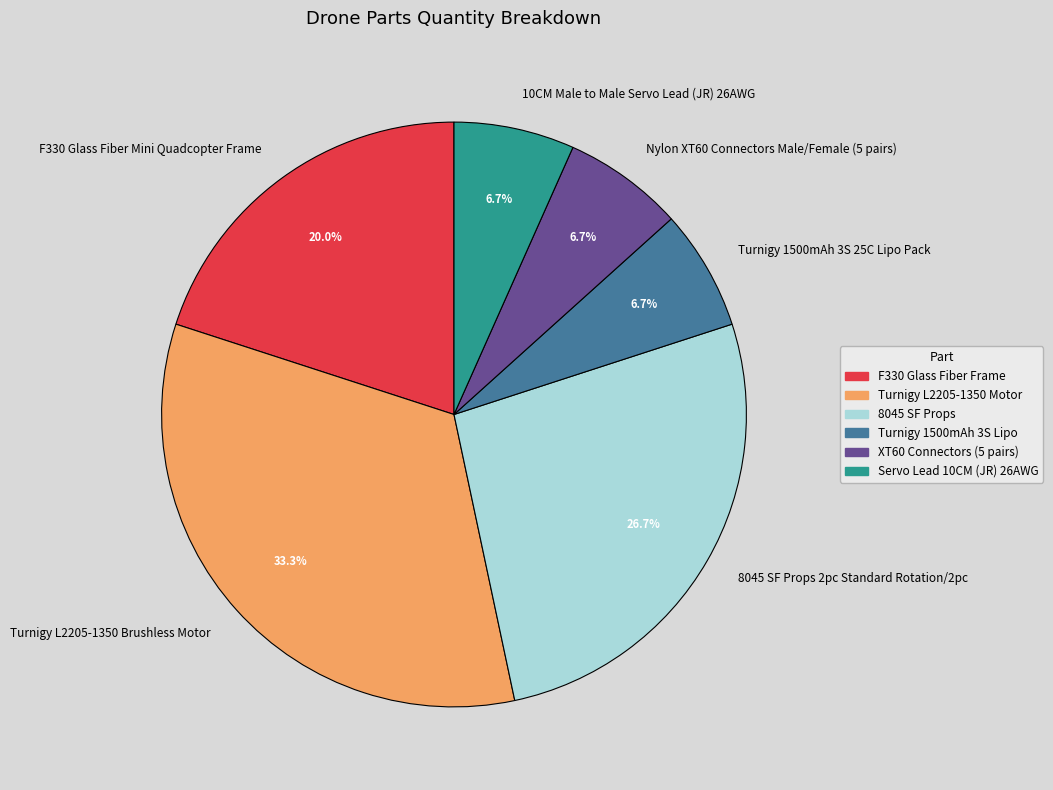

How many slices are in this pie chart?

6